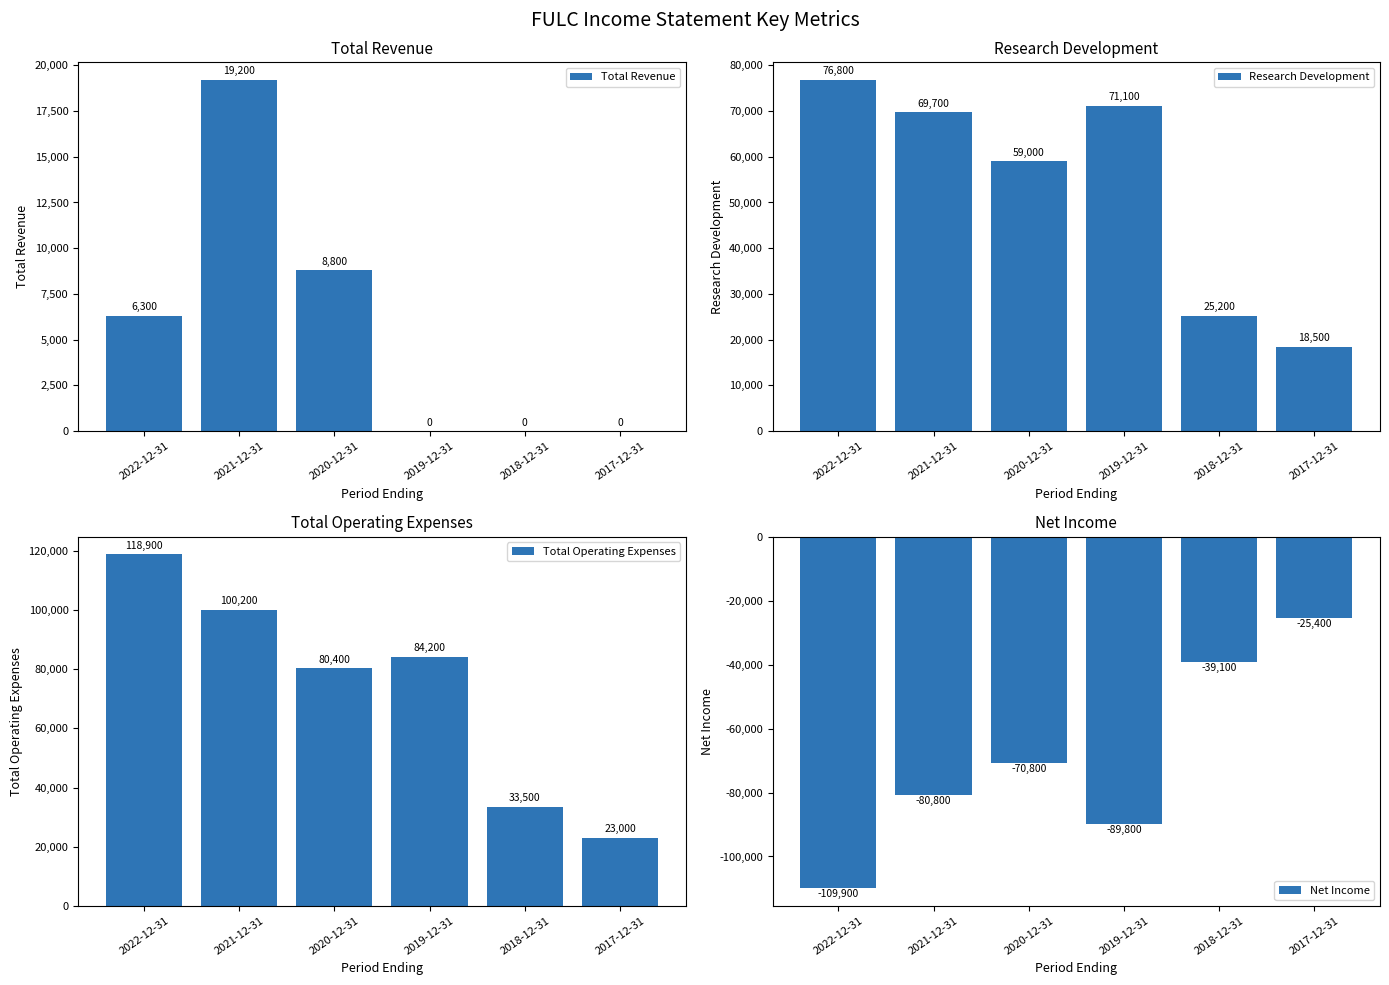

True or false: Research Development has a value of 5980 at 2017-12-31.

False